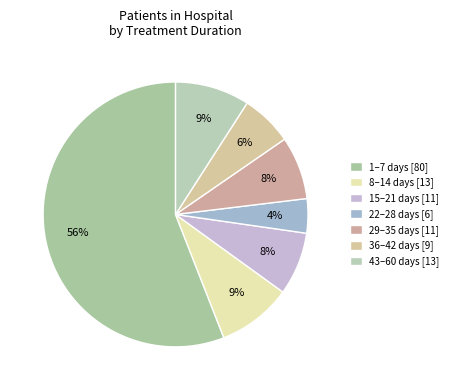

Which category accounts for the majority?

1-7 days (in hospital)